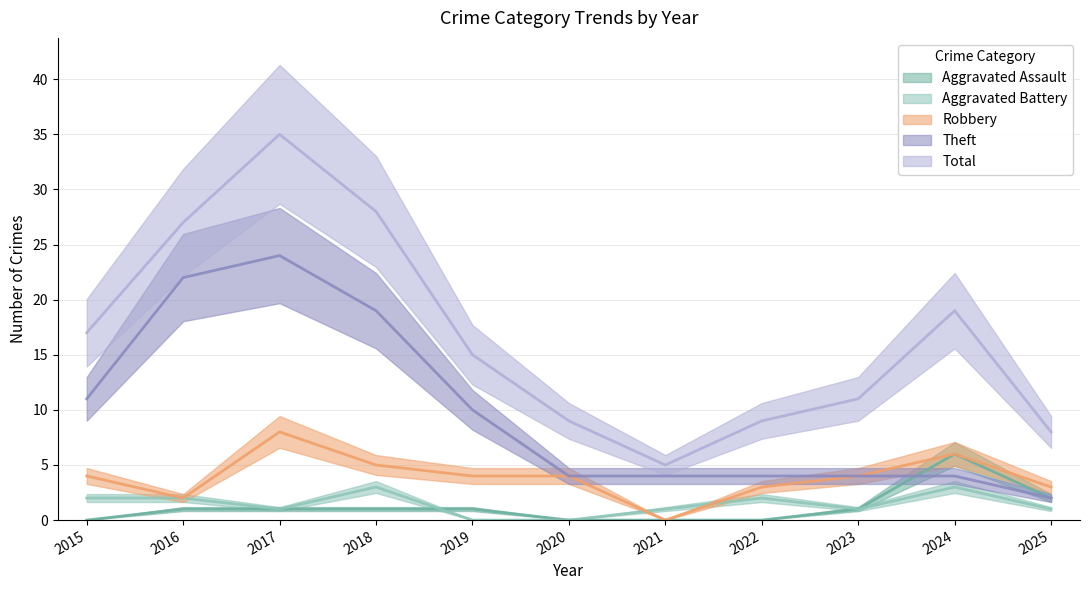

At which category does Theft reach its first local peak?

2017